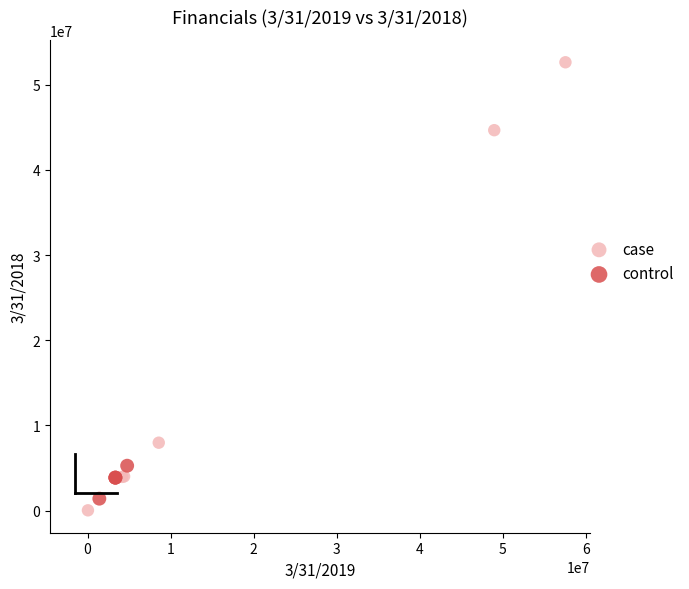

Which series has the largest Y range (max minus min)?

case